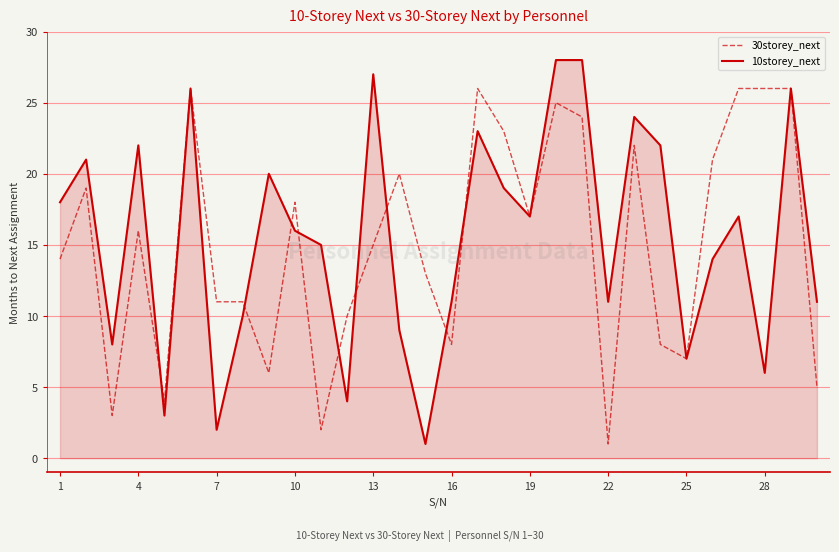

True or false: 30storey_next has more than 1 interior local peaks.

True